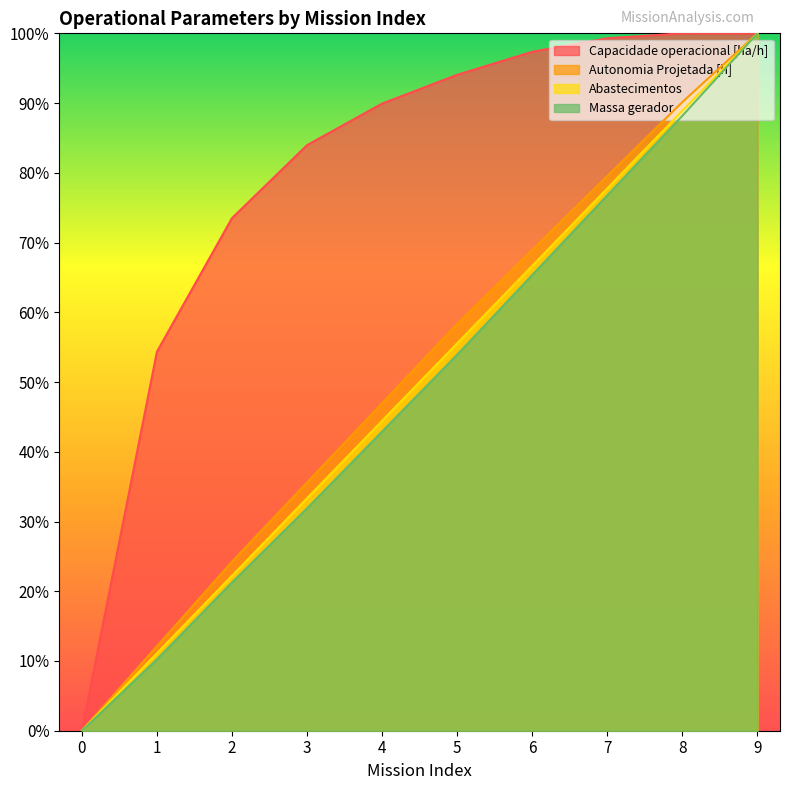

Rank the series at 4 from lowest to highest value.

Massa gerador, Abastecimentos, Autonomia Projetada [h], Capacidade operacional [ha/h]